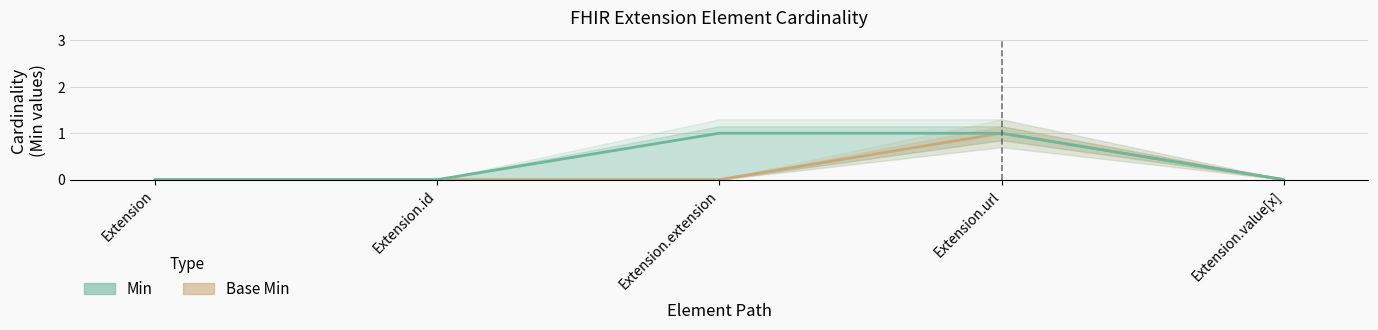

Which has a higher value, Extension.extension or Extension.url?

Extension.url